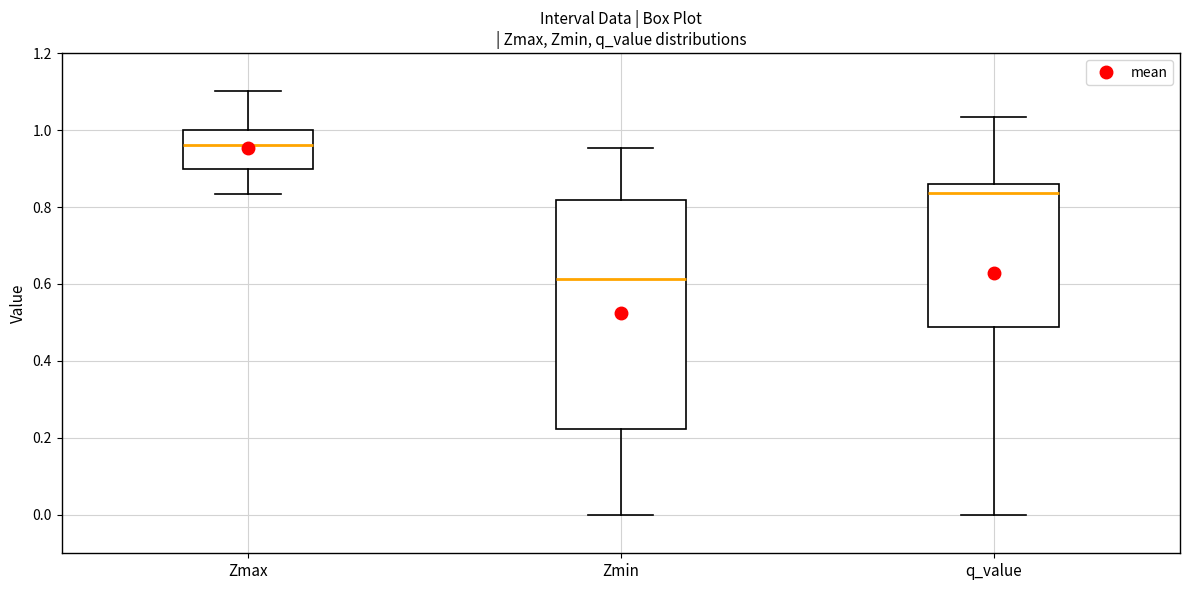

Reading left to right, read every box against the y-axis: the position of its median line, the range the box covers, and the ends of its whiskers. The values are not printed on the chart, so give them approximately, as read against the axis.

Zmax: median 0.96, box 0.90 to 1.00, whiskers 0.84 to 1.10
Zmin: median 0.62, box 0.22 to 0.82, whiskers 0.00 to 0.96
q_value: median 0.84, box 0.48 to 0.86, whiskers 0.00 to 1.04